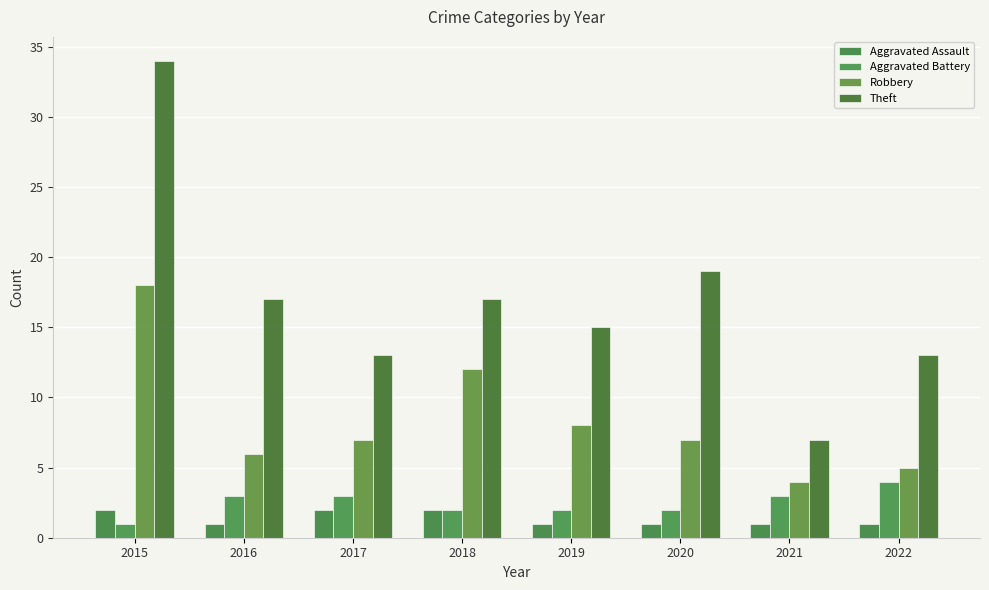

Rank the series at 2019 from highest to lowest value.

Theft, Robbery, Aggravated Battery, Aggravated Assault